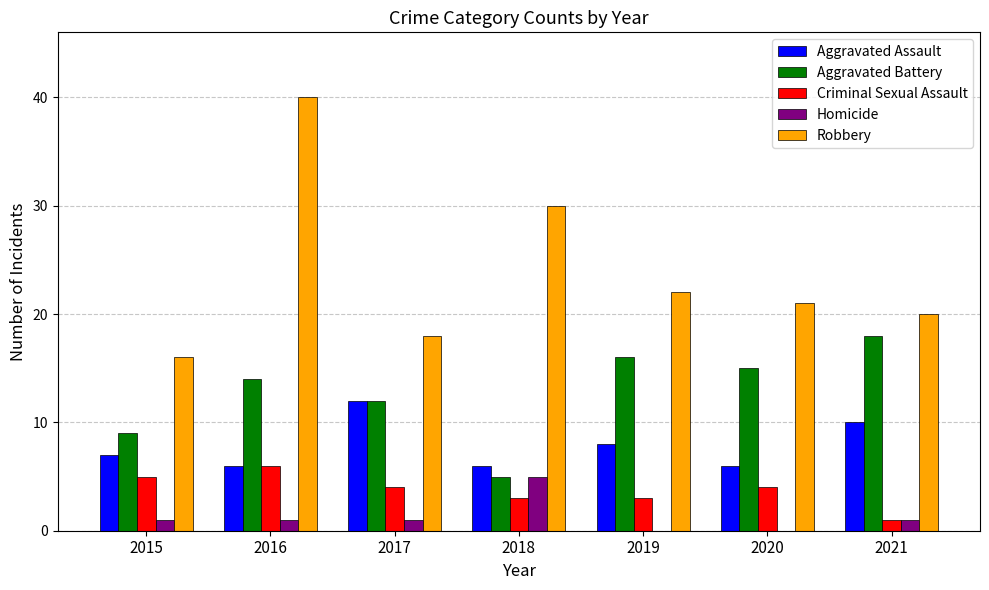

Count the number of categories in the chart.

7